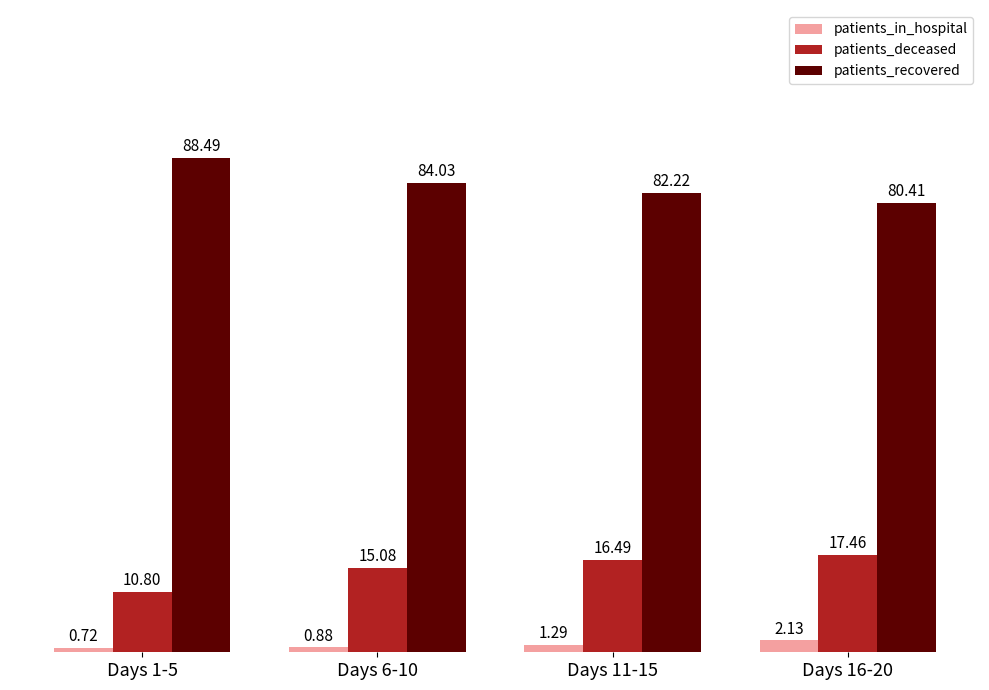

At Days 11-15, list the series in order from smallest to largest.

patients_in_hospital, patients_deceased, patients_recovered